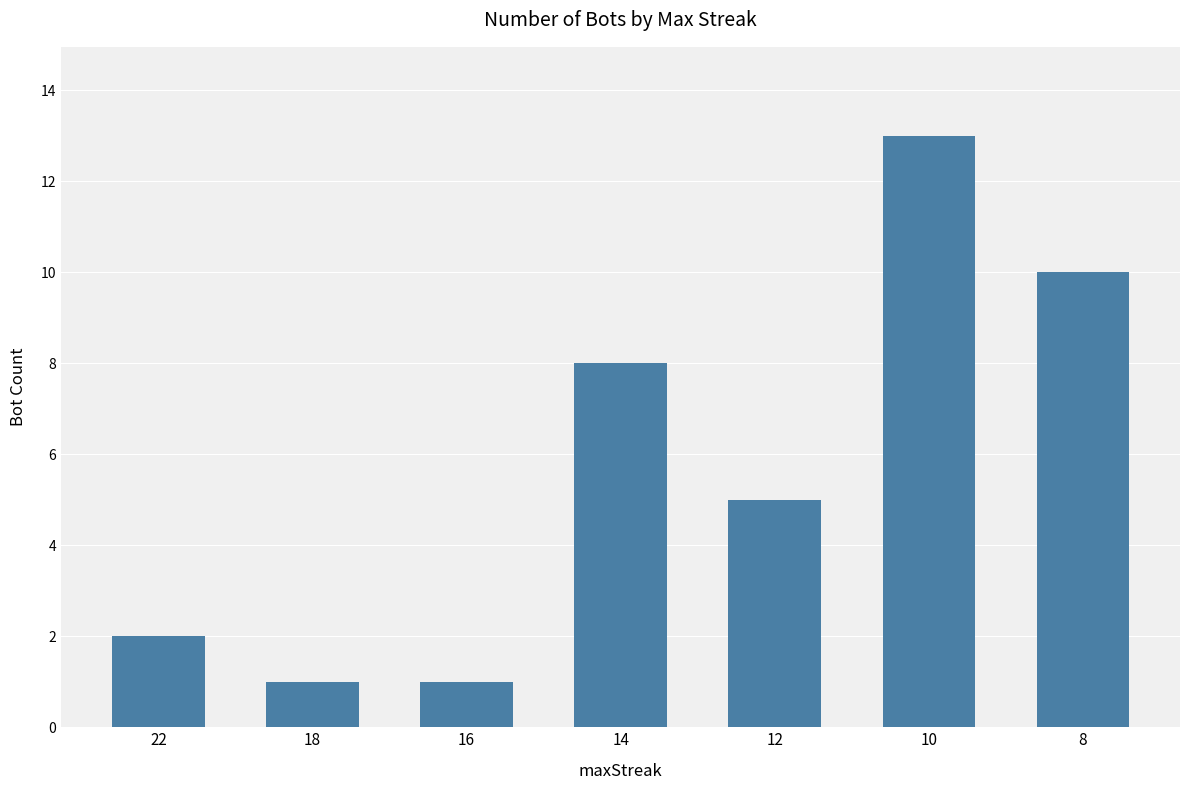

What is the sum of the values at 12 and 16?

6